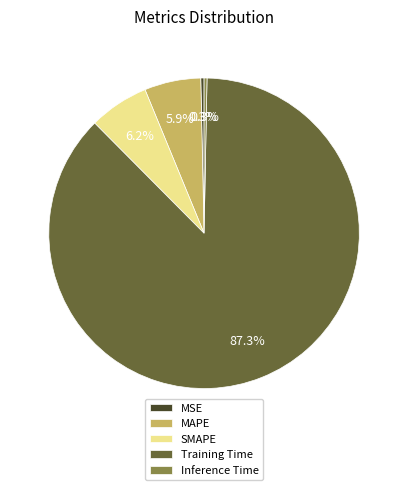

Count the number of slices in the pie.

5